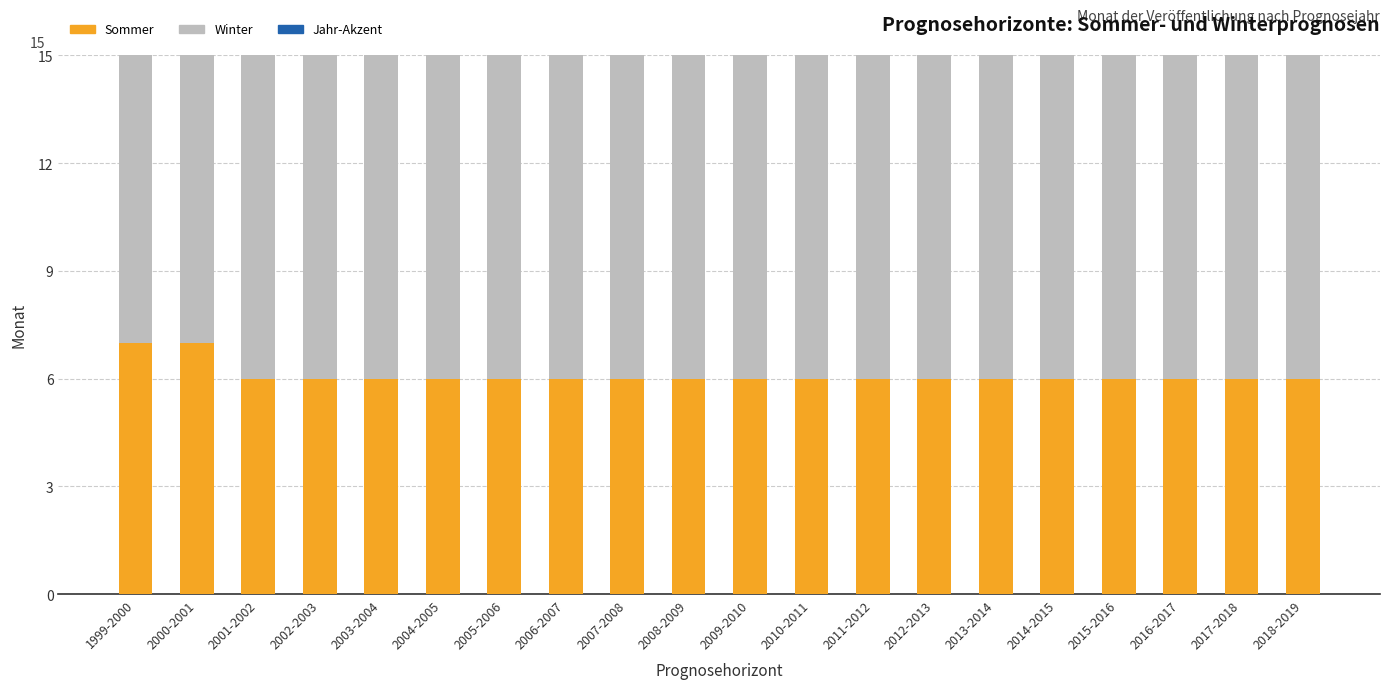

Which series has the widest spread of values?

Sommer